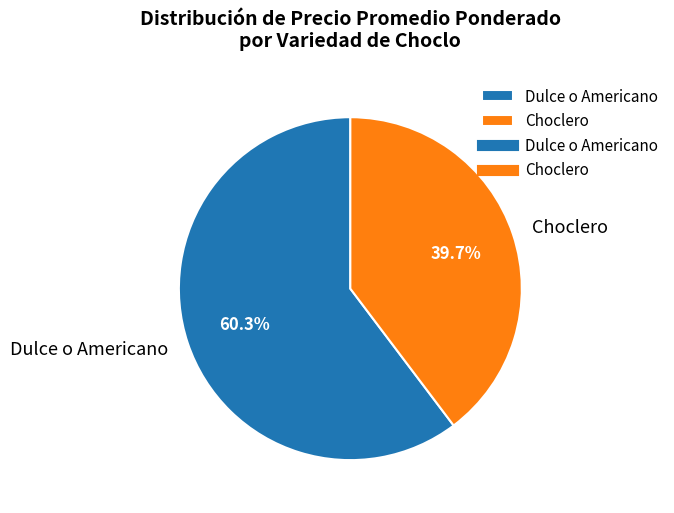

Rank the categories by value from lowest to highest.

Choclero, Dulce o Americano